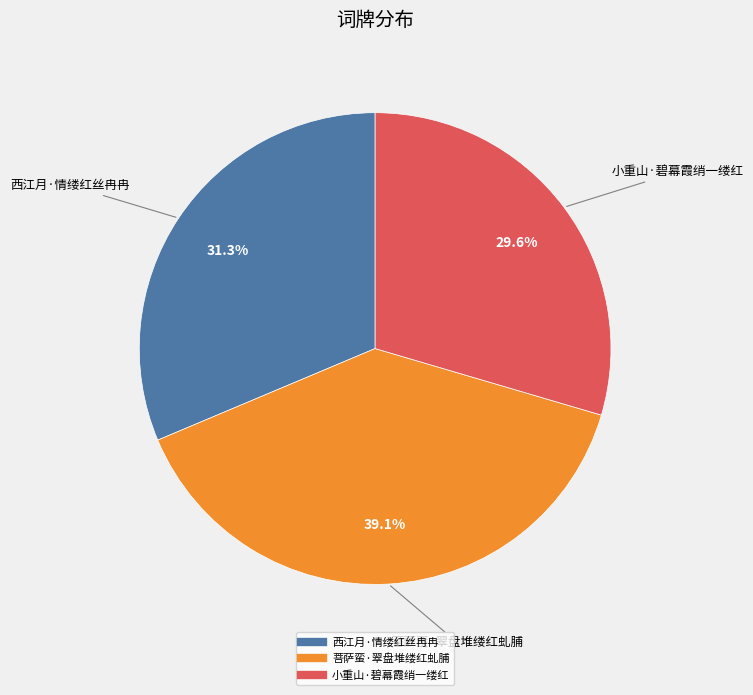

How much of the chart is everything except 小重山·碧幕霞绡一缕红?

70.4%